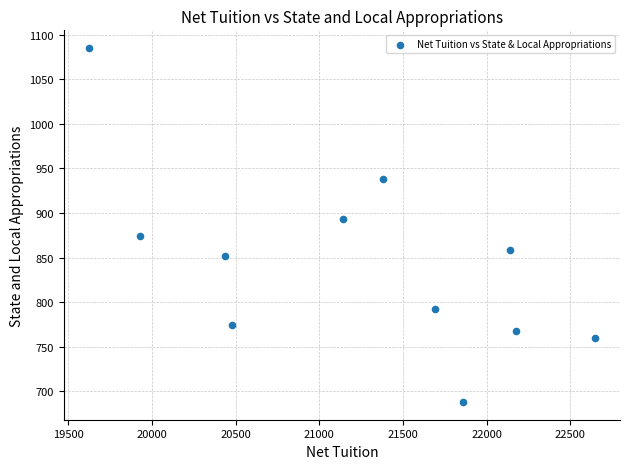

What Y value in the scatter plot is closest to 886?

893